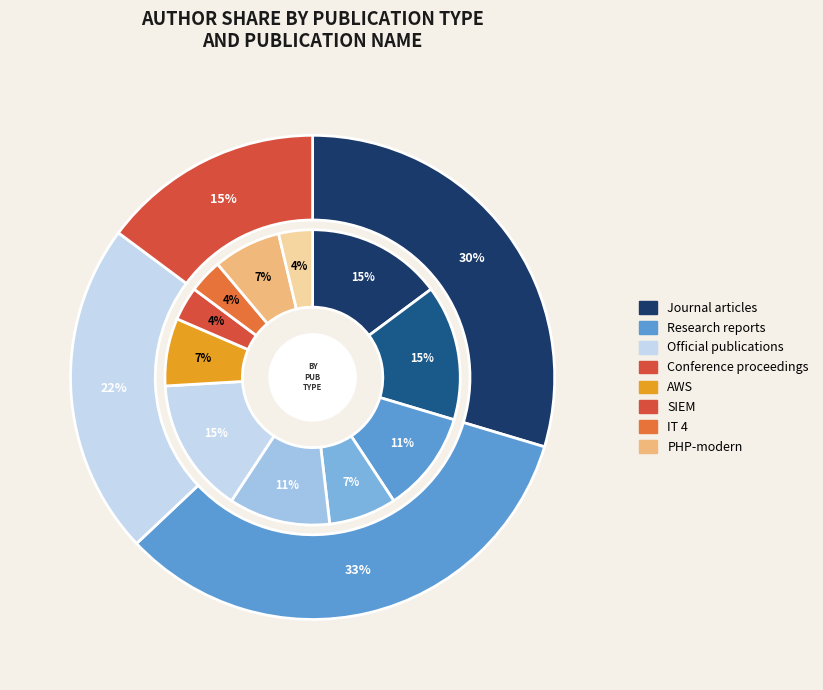

Does CyberLaw account for over 50% of the chart?

No